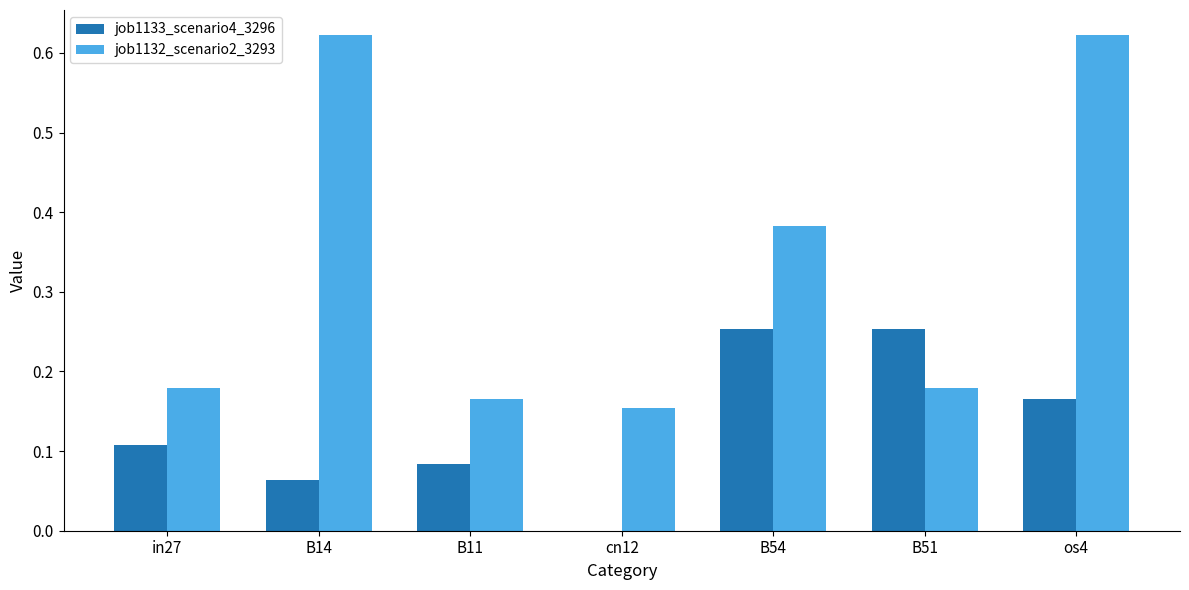

Is the value of job1133_scenario4_3296 at os4 greater than the value of job1132_scenario2_3293 at in27?

No